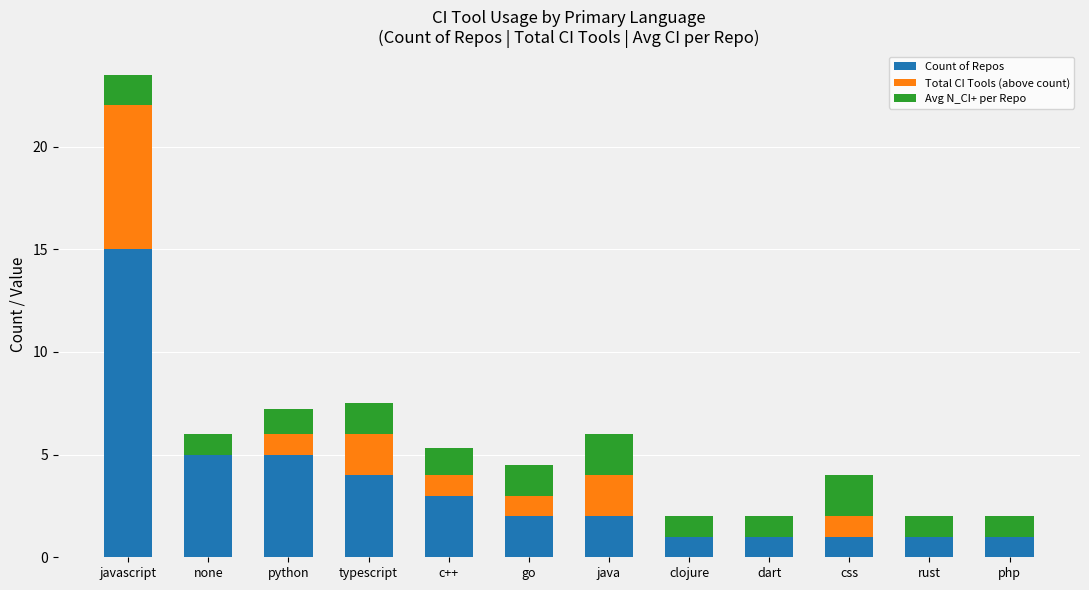

What is the sum of all Count of Repos values?

41.0